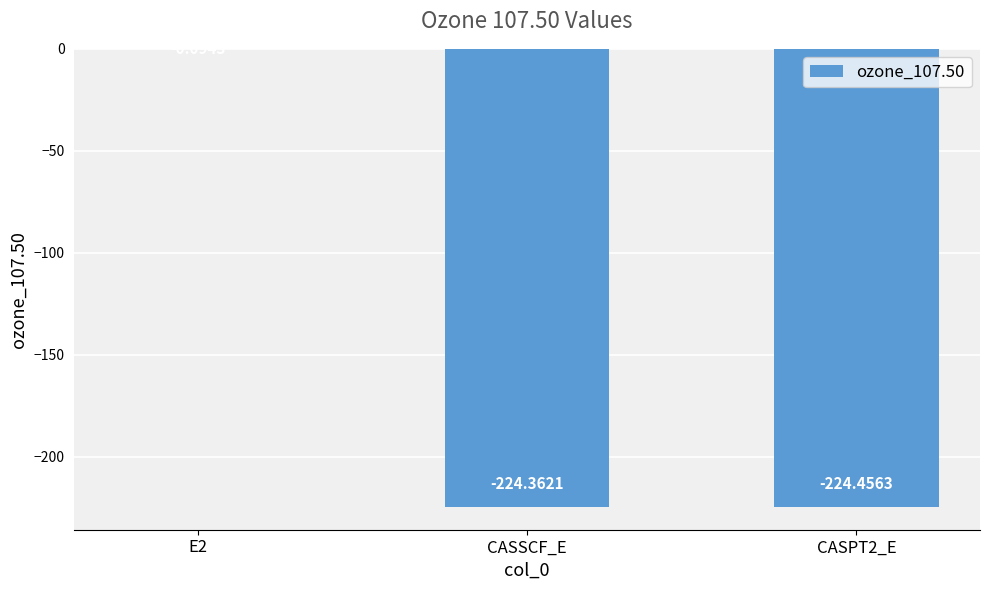

What is the sum of the values at E2 and CASPT2_E?

-224.6